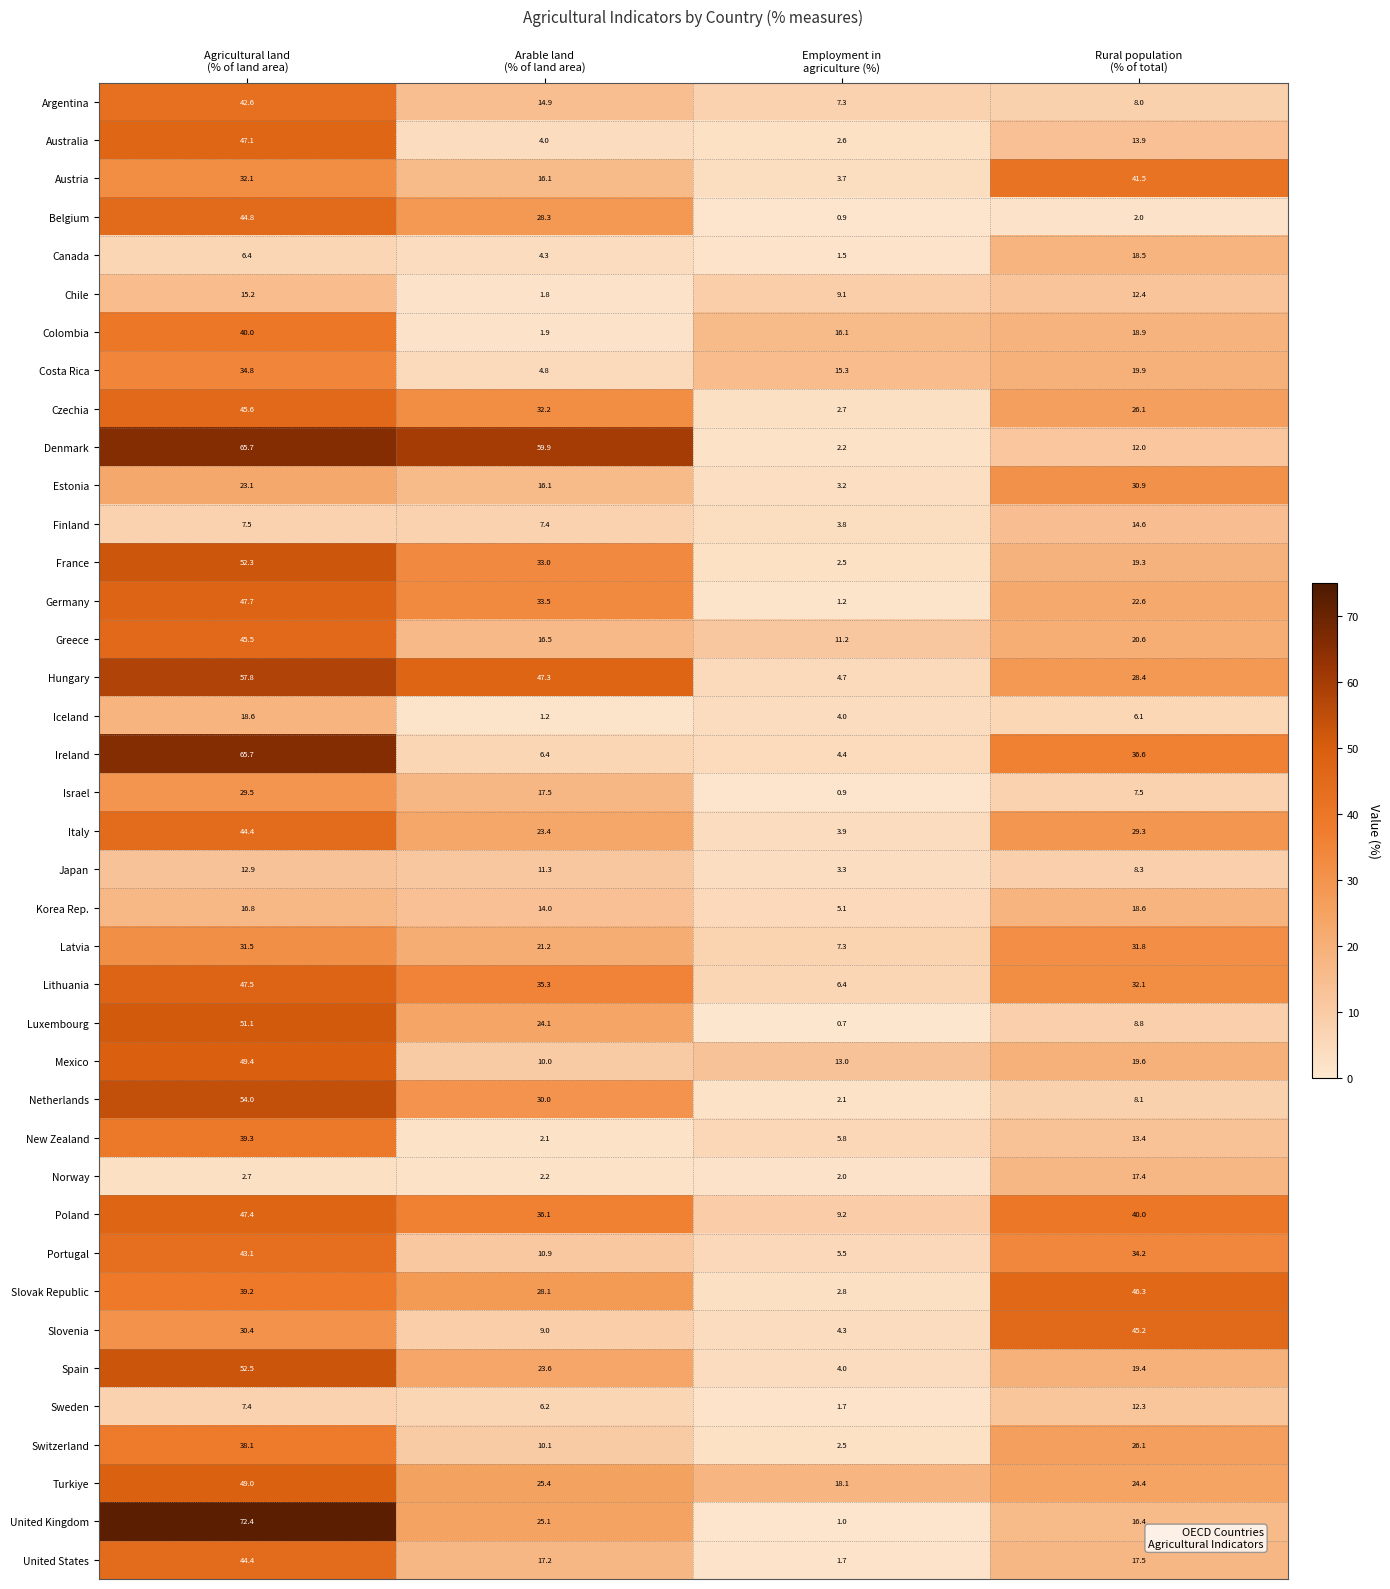

What is the lowest value of the Czechia series?

2.7